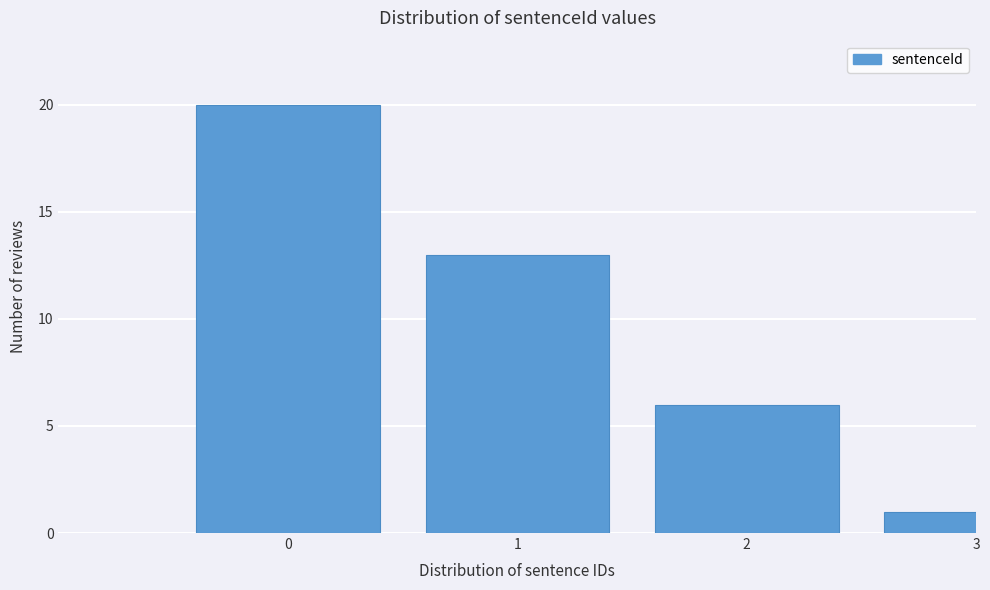

Reading left to right, transcribe all the data shown in this chart.

20	13	6	1